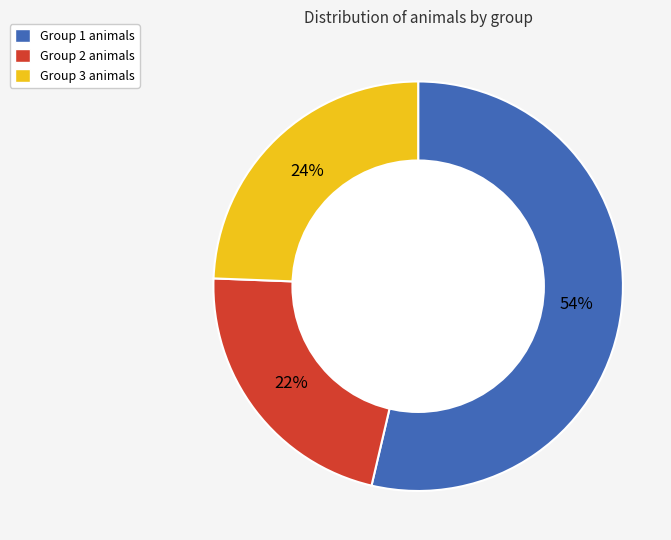

Does any single category account for the majority?

Yes